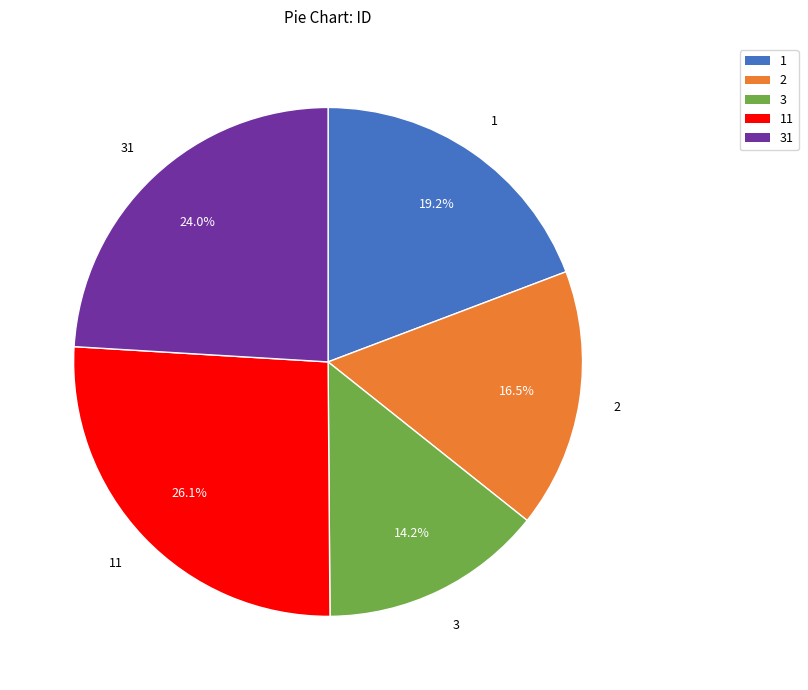

Is there a majority slice in this chart?

No